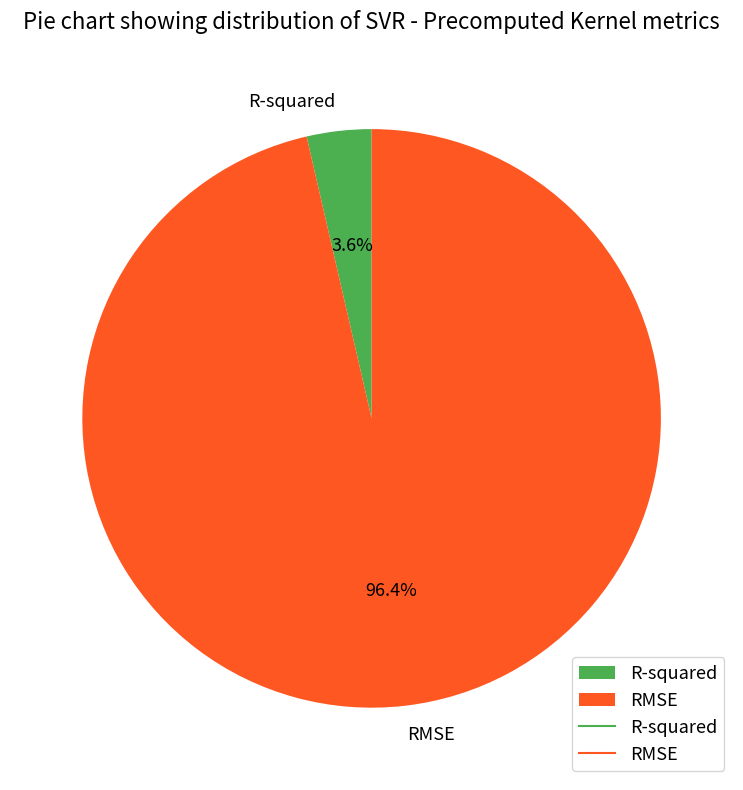

True or false: R-squared accounts for 17% of the total.

False